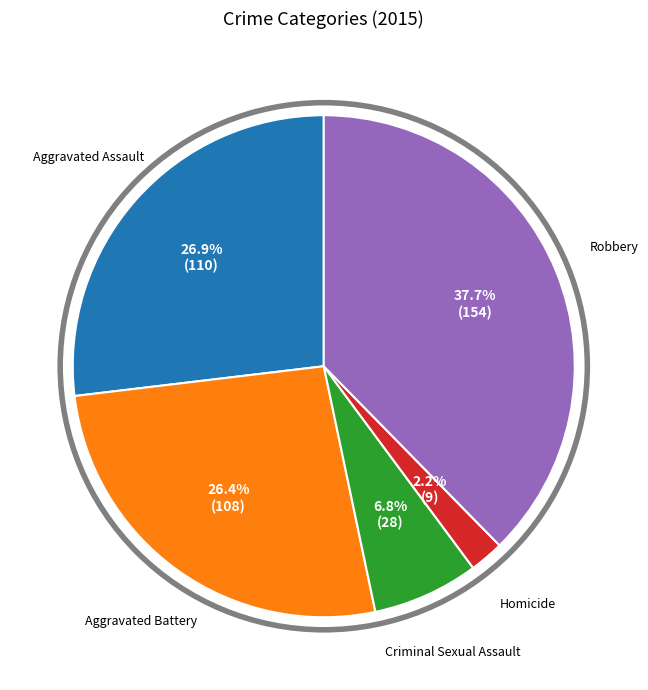

Is there a majority slice in this chart?

No